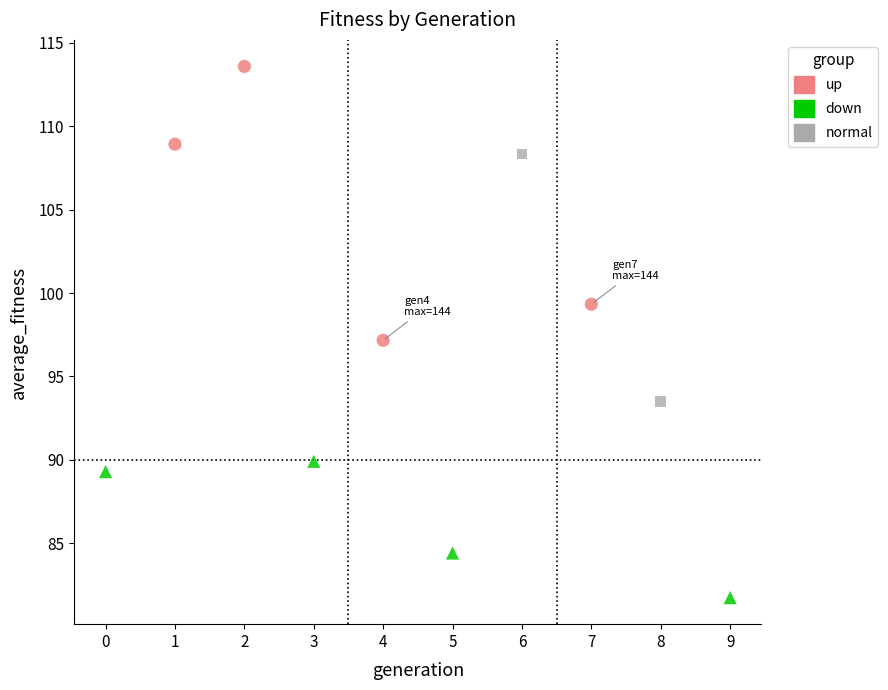

Which series reaches the minimum Y coordinate?

down